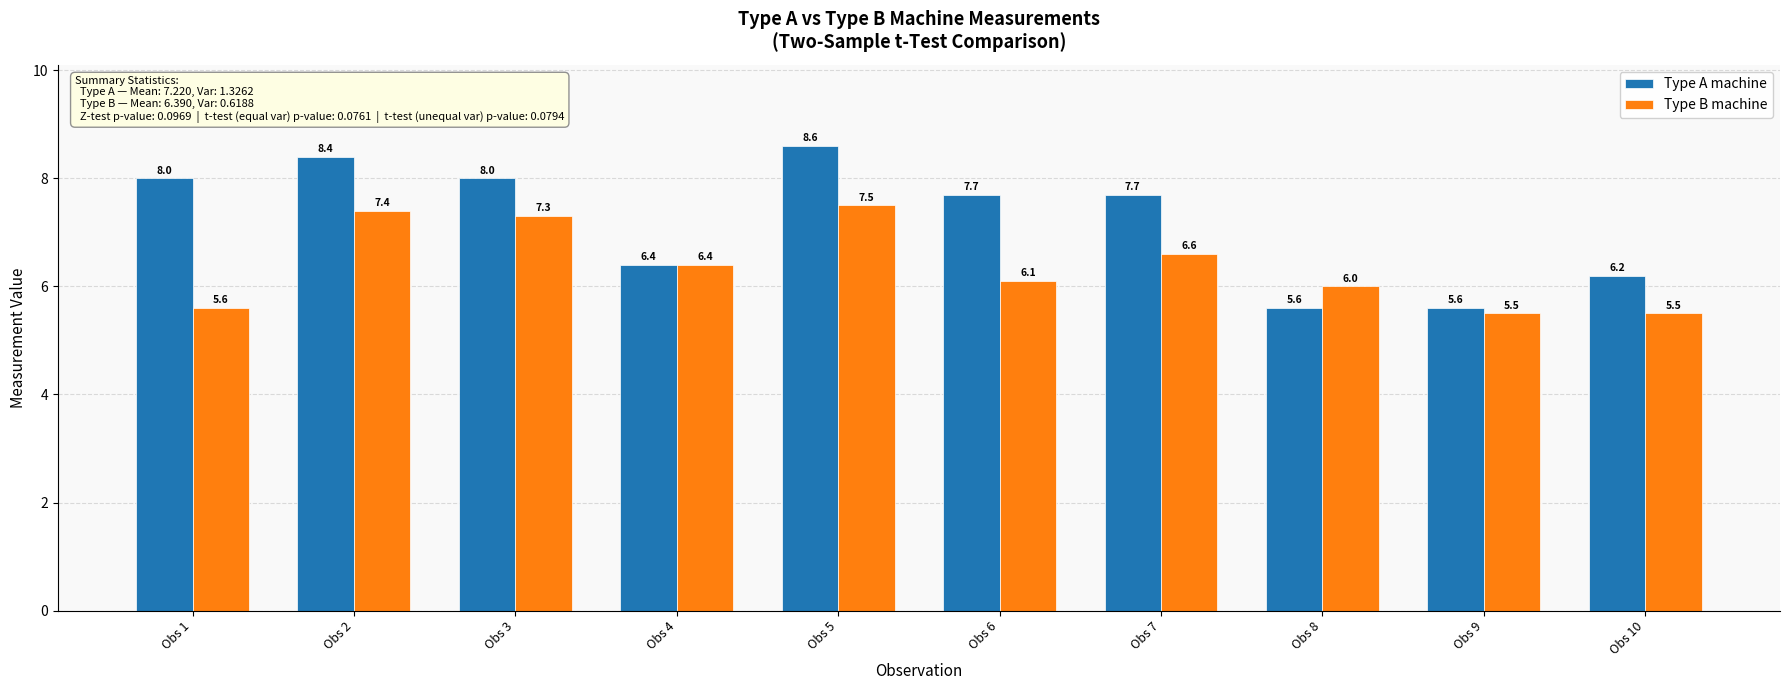

Reading left to right, transcribe all the data shown in this chart.

Type A machine: 8.0	8.4	8.0	6.4	8.6	7.7	7.7	5.6	5.6	6.2
Type B machine: 5.6	7.4	7.3	6.4	7.5	6.1	6.6	6.0	5.5	5.5